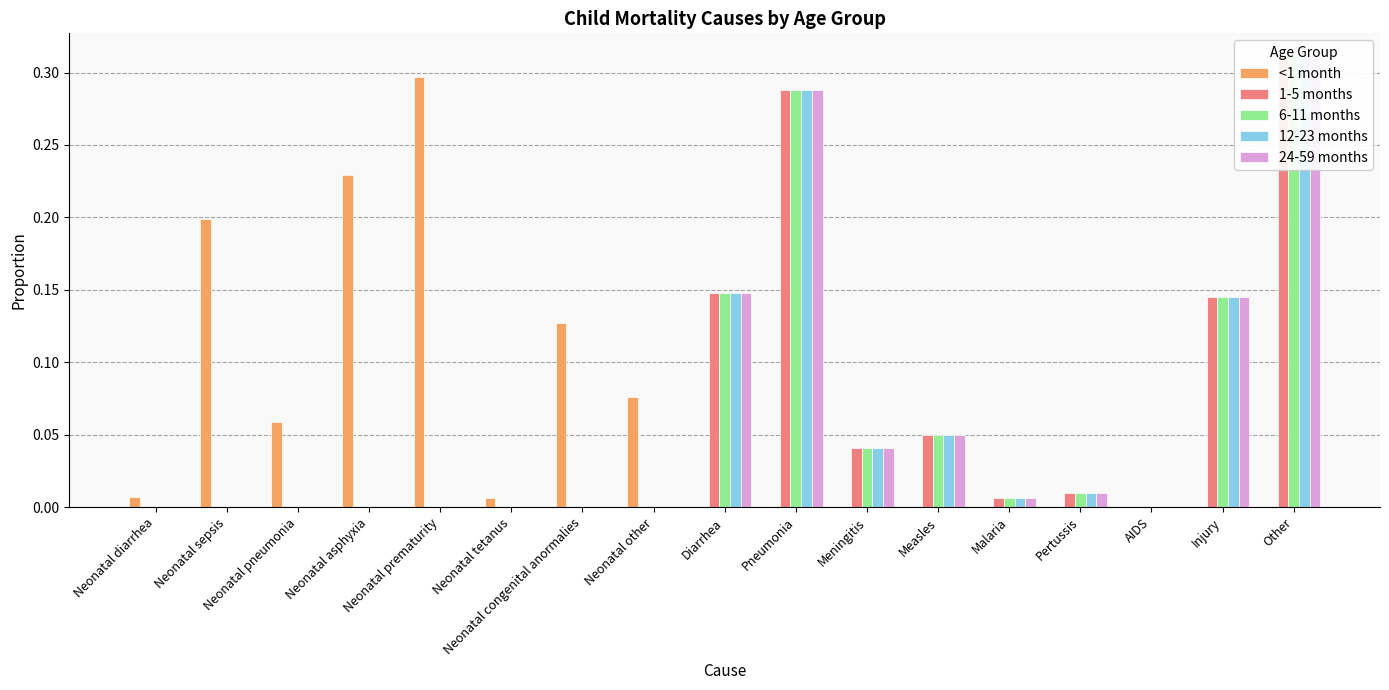

Reading left to right, extract all data points from this chart.

<1 month: 0.0	0.2	0.1	0.2	0.3	0.0	0.1	0.1	0.0	0.0	0.0	0.0	0.0	0.0	0.0	0.0	0.0
1-5 months: 0.0	0.0	0.0	0.0	0.0	0.0	0.0	0.0	0.1	0.3	0.0	0.1	0.0	0.0	0.0	0.1	0.3
6-11 months: 0.0	0.0	0.0	0.0	0.0	0.0	0.0	0.0	0.1	0.3	0.0	0.1	0.0	0.0	0.0	0.1	0.3
12-23 months: 0.0	0.0	0.0	0.0	0.0	0.0	0.0	0.0	0.1	0.3	0.0	0.1	0.0	0.0	0.0	0.1	0.3
24-59 months: 0.0	0.0	0.0	0.0	0.0	0.0	0.0	0.0	0.1	0.3	0.0	0.1	0.0	0.0	0.0	0.1	0.3